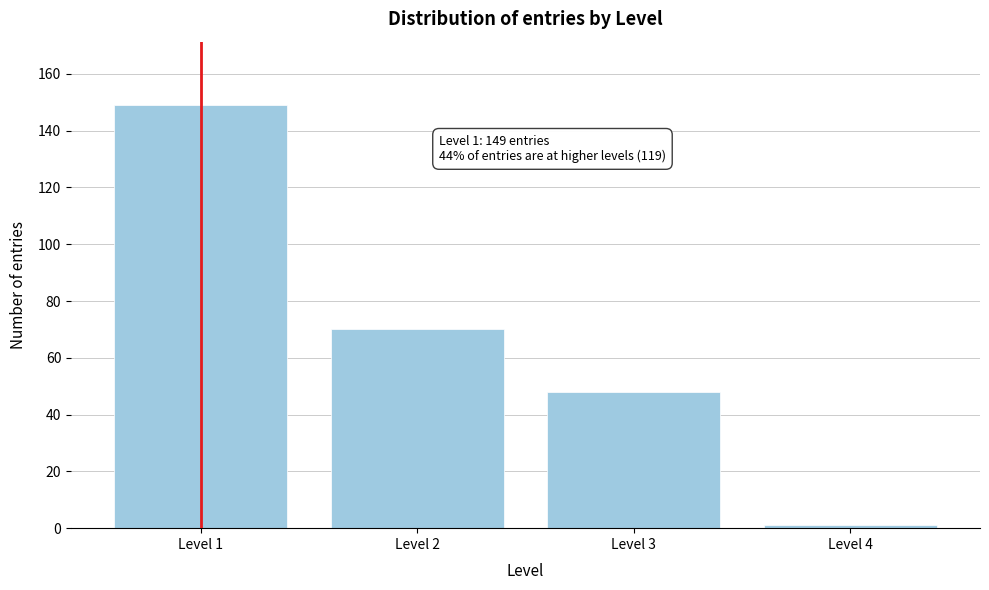

Reading left to right, list all the values displayed in this chart.

Level 1=149	Level 2=70	Level 3=48	Level 4=1